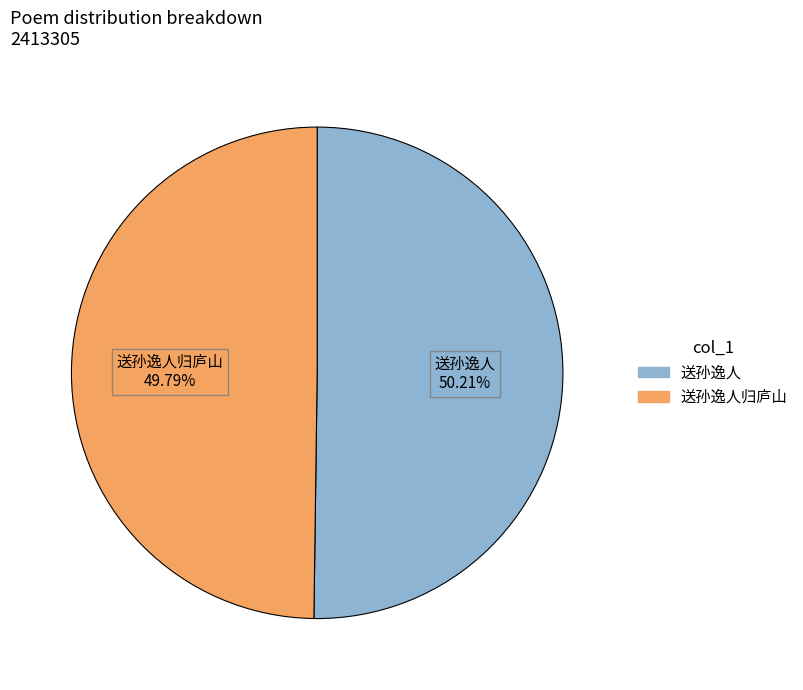

To the nearest percent, what is the average slice percentage?

50%